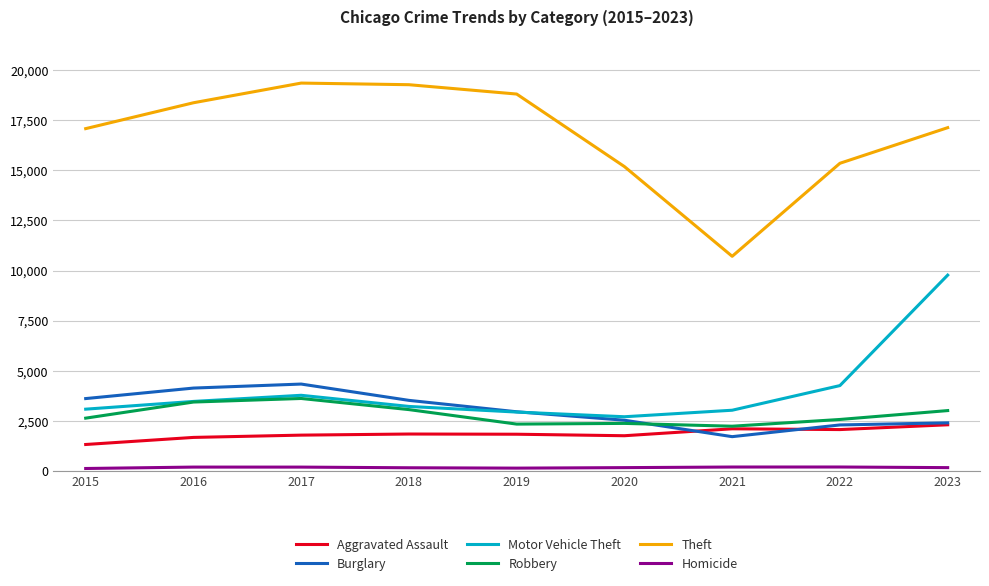

Where is Robbery nearest to the value 2926?

2023